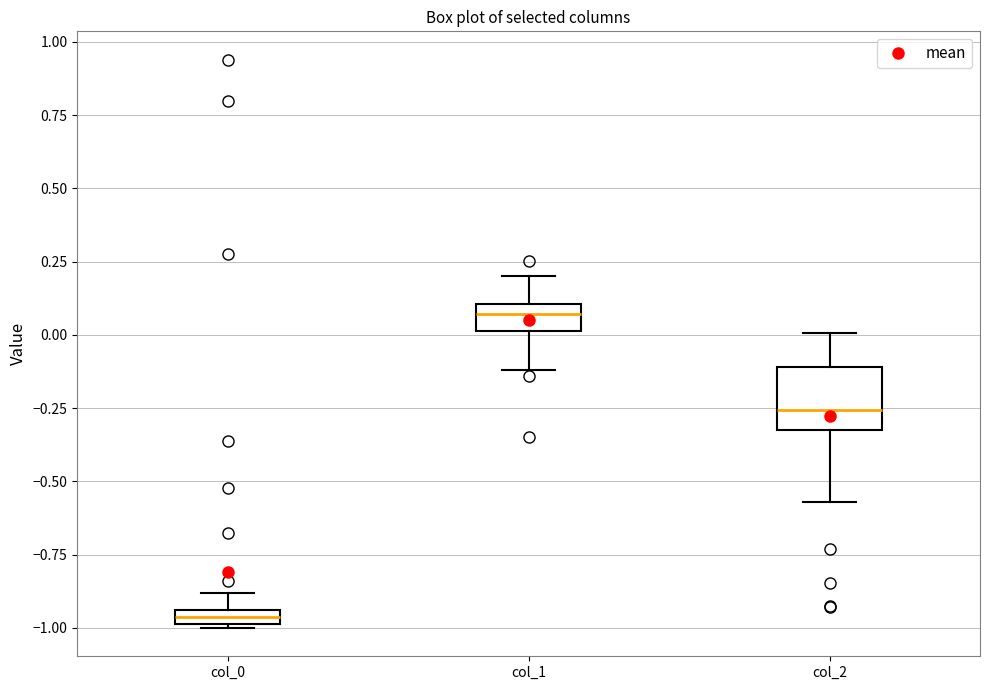

Where is the upper edge of the box for col_2 on the y-axis? The values are not printed on the chart, so give them approximately, as read against the axis.

-0.10